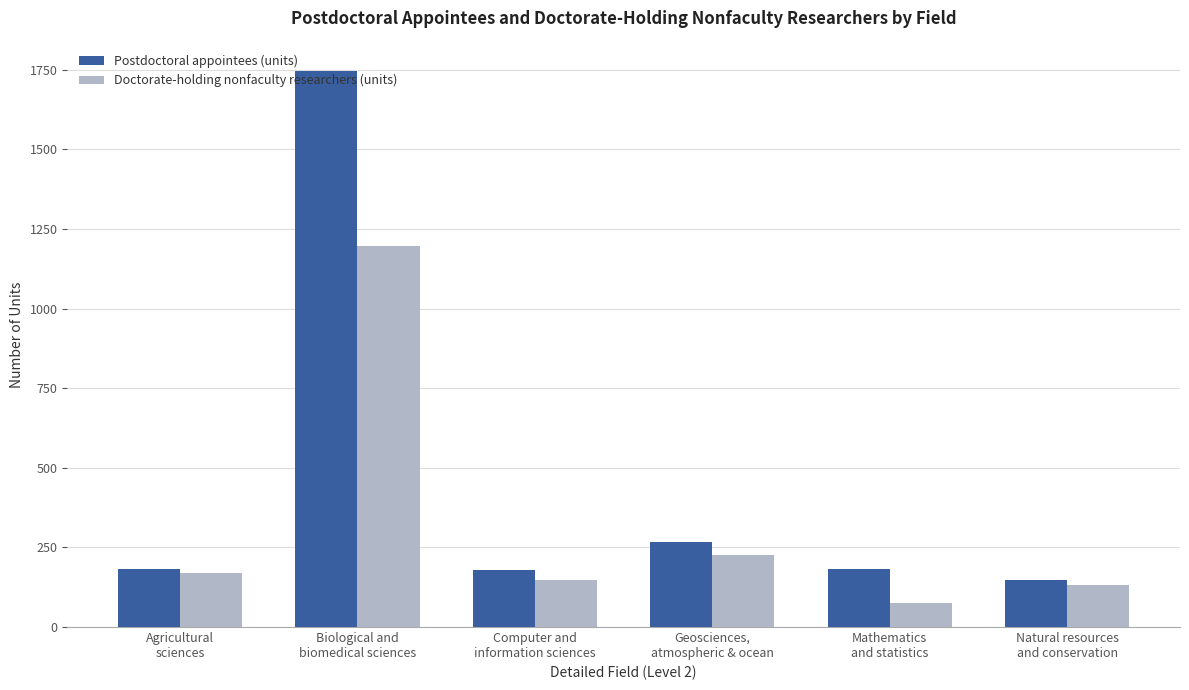

Which series has the widest spread of values?

Postdoctoral appointees (units)